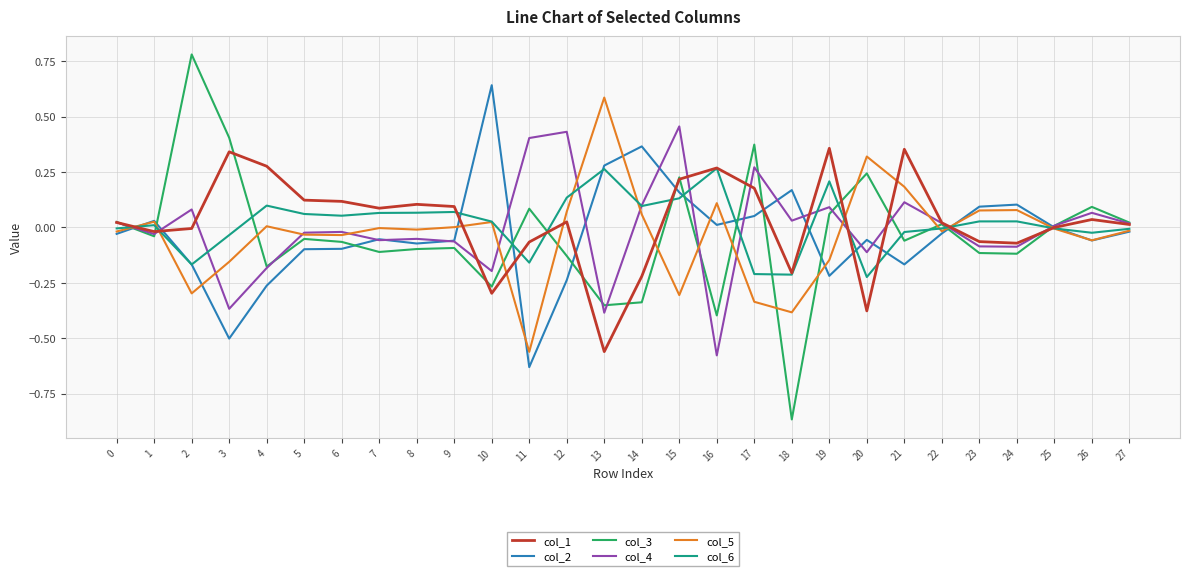

True or false: col_2 and col_1 cross at least once.

True